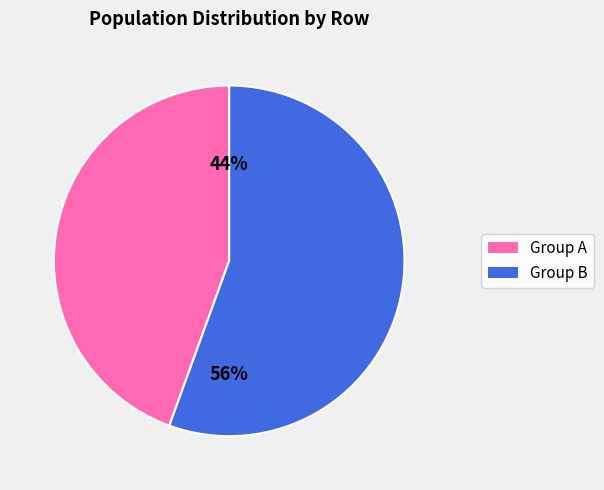

To the nearest percent, what is the average slice percentage?

50%